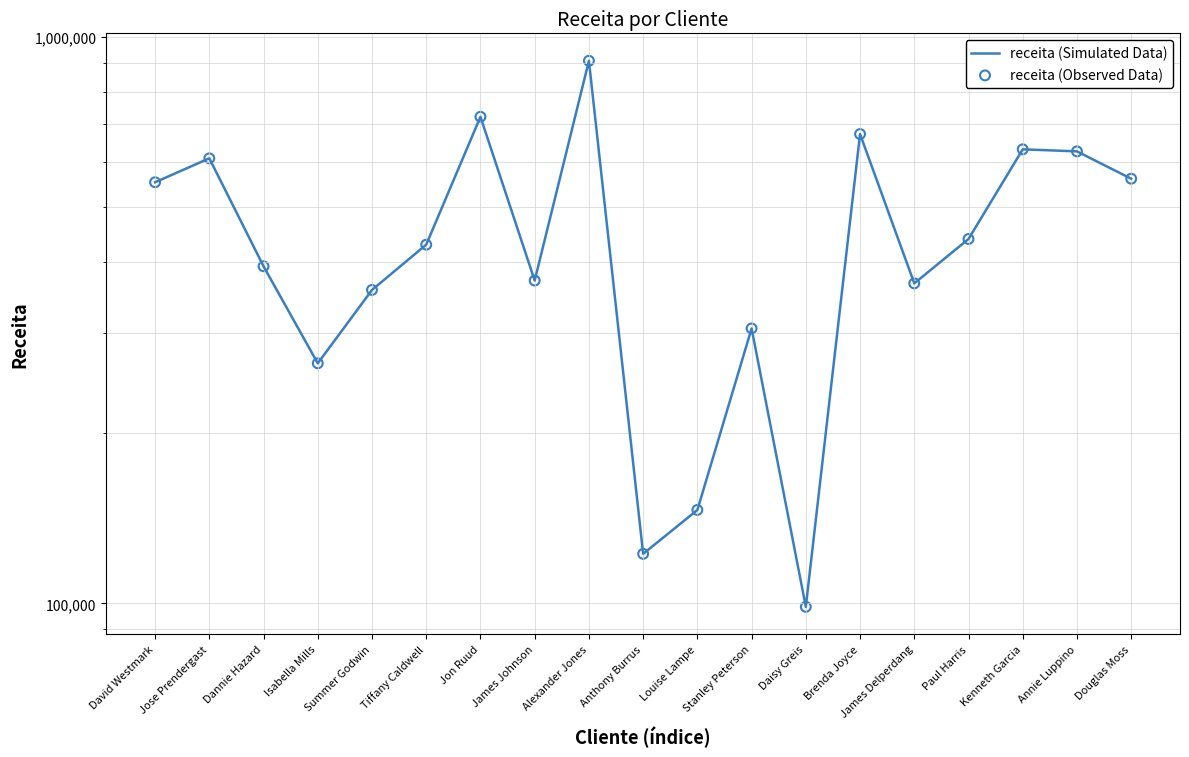

Which series has the largest Y range (max minus min)?

receita (Simulated Data)